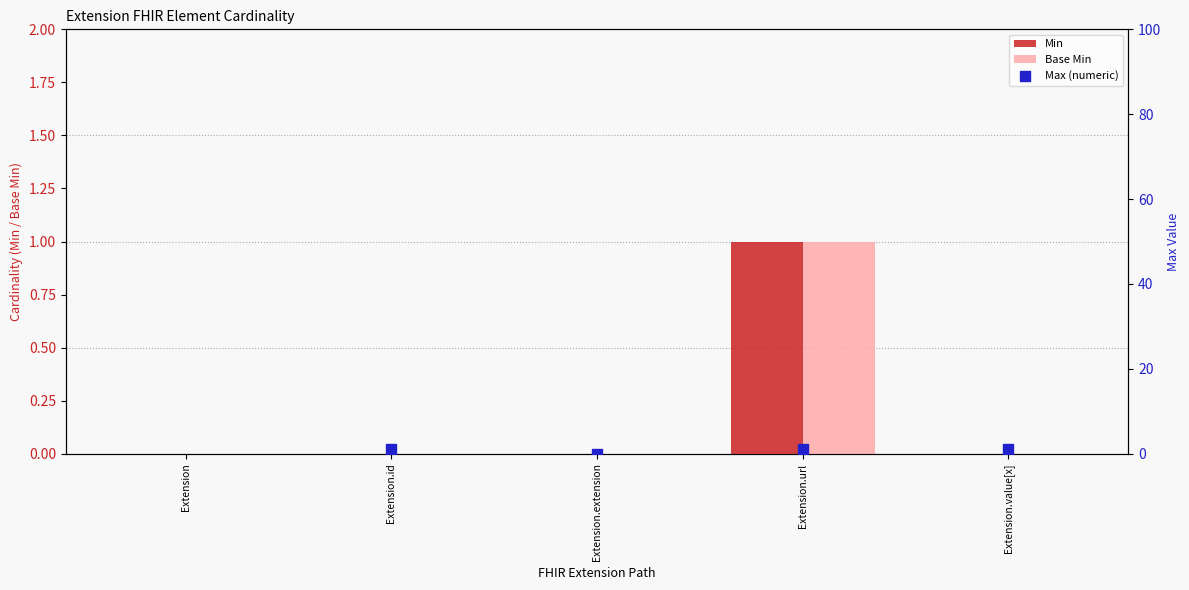

Which series reaches the maximum Y coordinate?

Max (numeric)